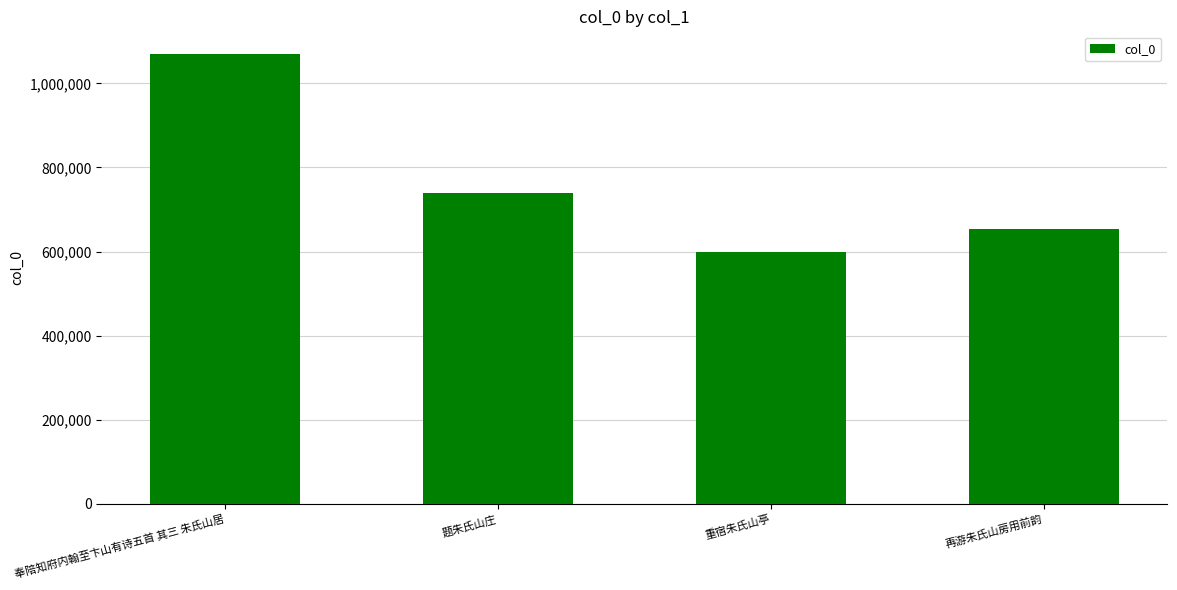

What is the difference between the maximum and minimum values?

472144